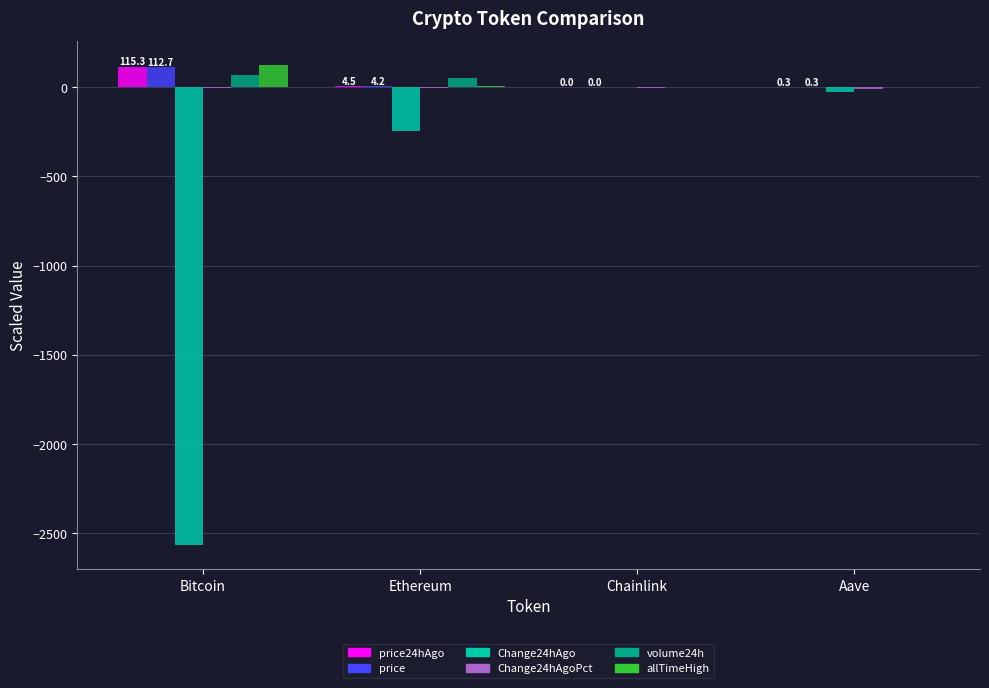

Is the value of Change24hAgo at Chainlink greater than the value of price at Bitcoin?

No